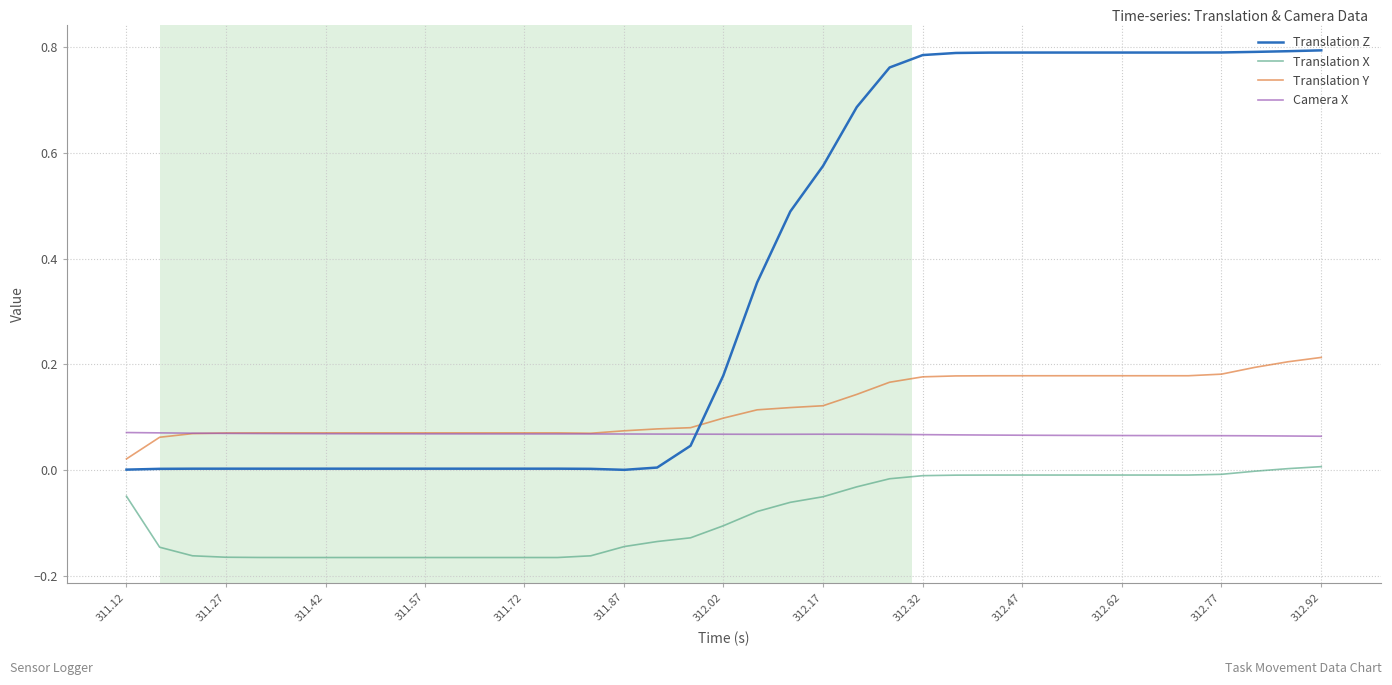

True or false: Translation X and Translation Z intersect in this chart.

False